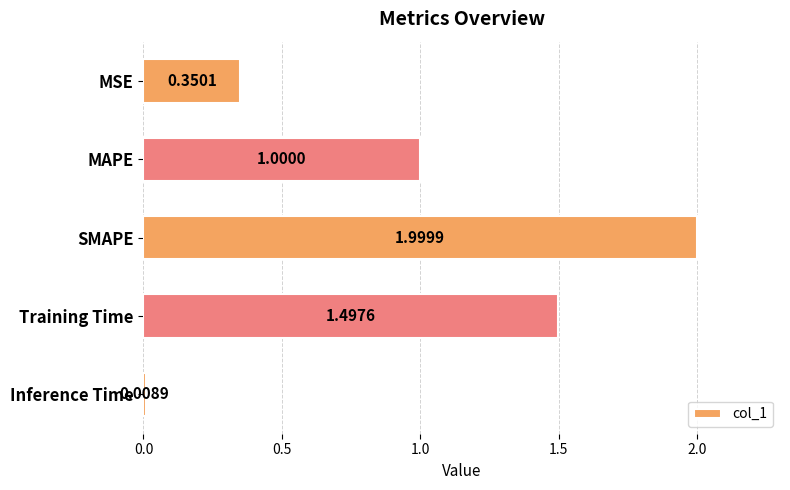

What is the sum of all values?

4.9